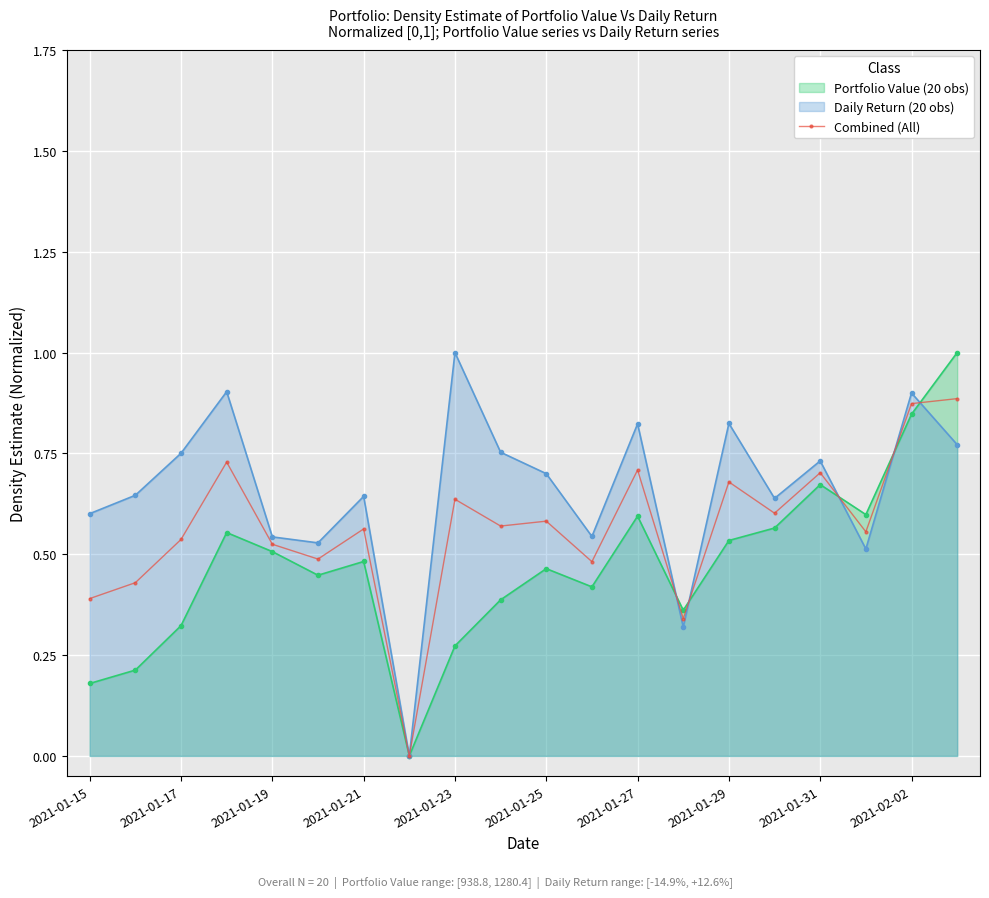

What is the total value across all series at 2021-01-21?

1.7